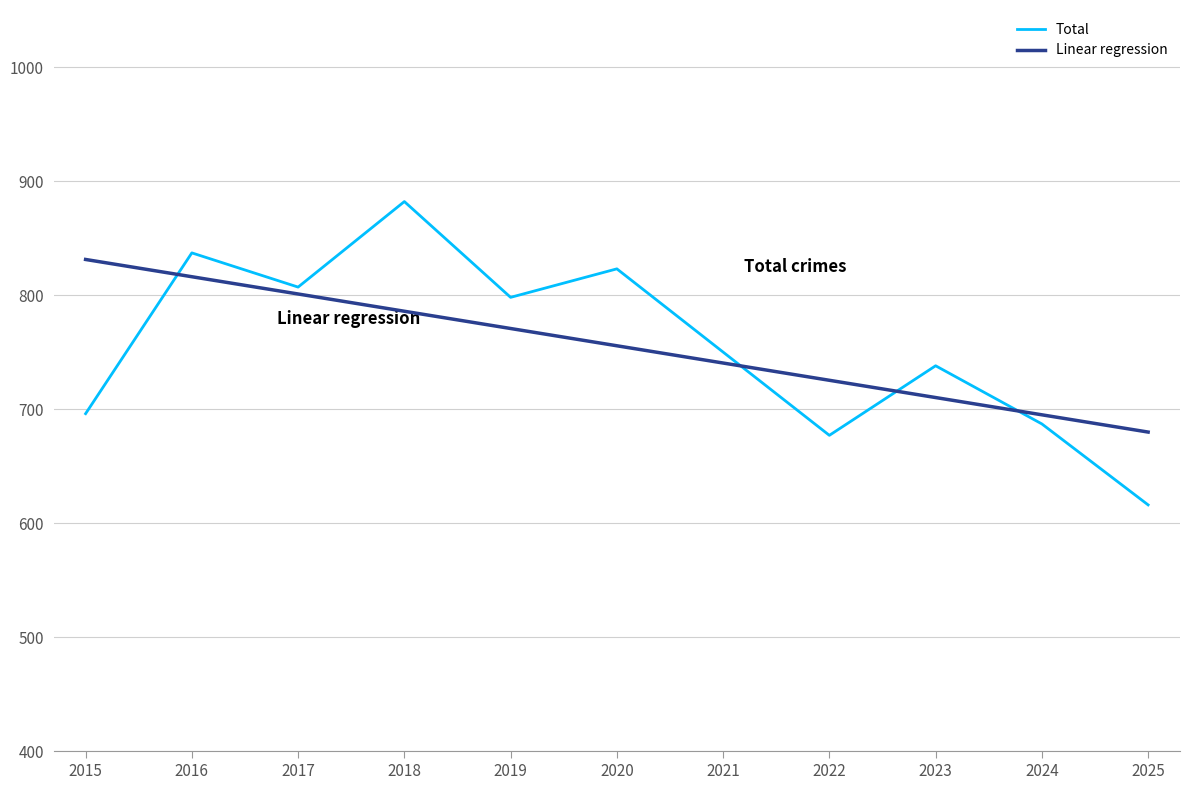

Where does the Total series first go above 750?

2016